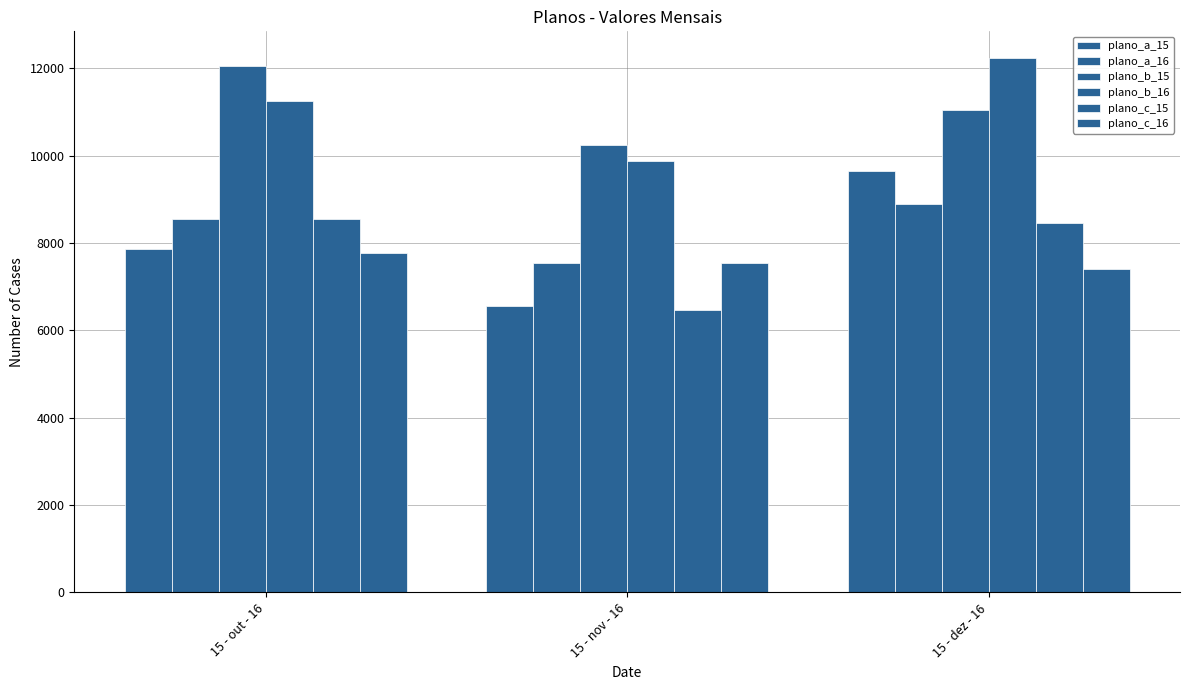

What is the lowest value of the plano_c_15 series?

6468